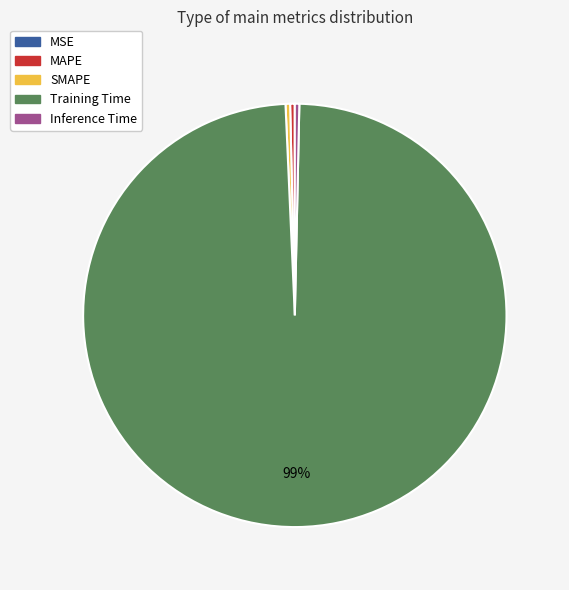

Is the sum of Inference Time and MAPE greater than half?

No